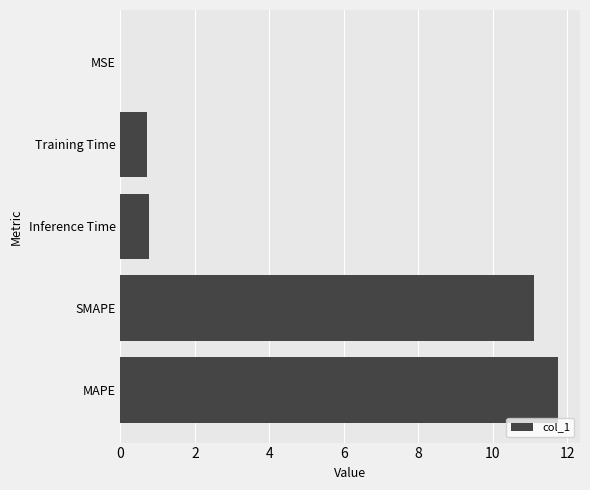

The chart shows a value of 0.3 at Training Time. True or false?

False